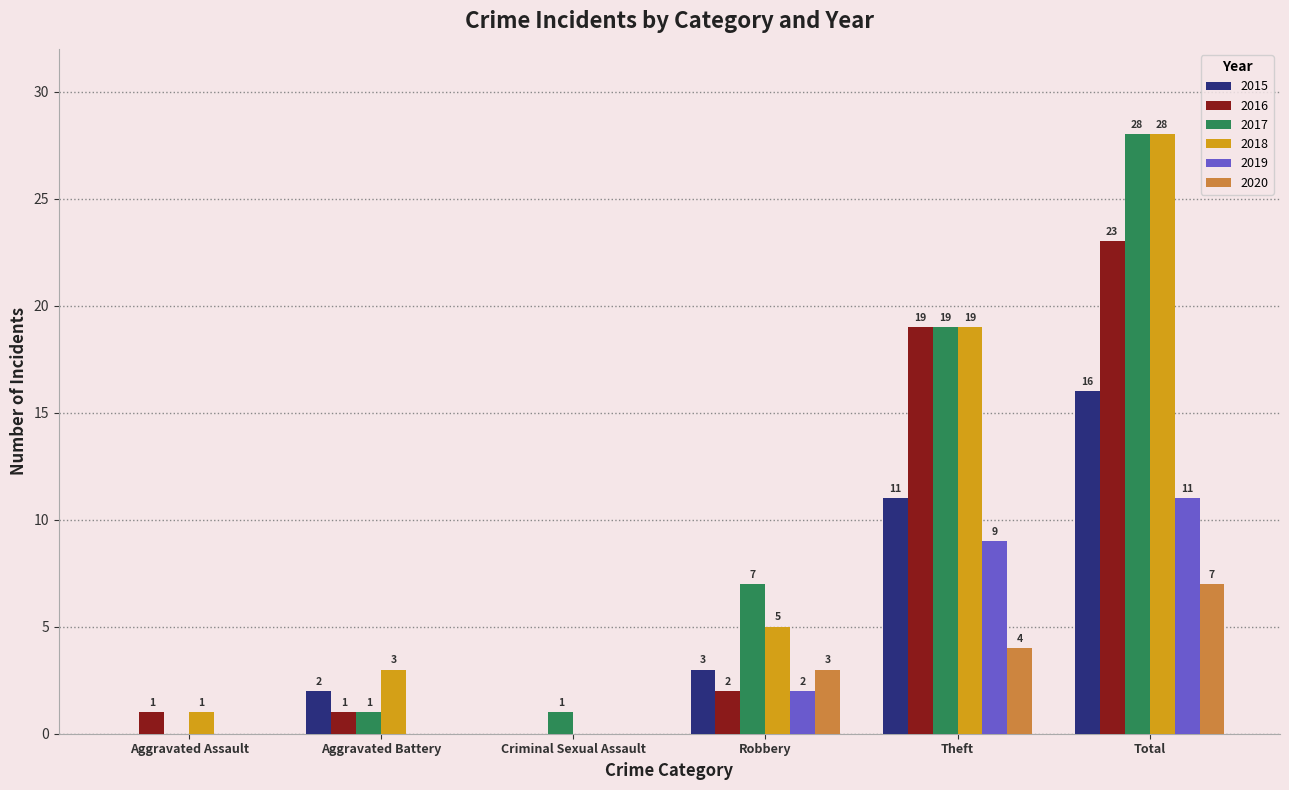

Reading left to right, transcribe all the data shown in this chart.

2015: Aggravated Assault=0	Aggravated Battery=2	Criminal Sexual Assault=0	Robbery=3	Theft=11	Total=16
2016: Aggravated Assault=1	Aggravated Battery=1	Criminal Sexual Assault=0	Robbery=2	Theft=19	Total=23
2017: Aggravated Assault=0	Aggravated Battery=1	Criminal Sexual Assault=1	Robbery=7	Theft=19	Total=28
2018: Aggravated Assault=1	Aggravated Battery=3	Criminal Sexual Assault=0	Robbery=5	Theft=19	Total=28
2019: Aggravated Assault=0	Aggravated Battery=0	Criminal Sexual Assault=0	Robbery=2	Theft=9	Total=11
2020: Aggravated Assault=0	Aggravated Battery=0	Criminal Sexual Assault=0	Robbery=3	Theft=4	Total=7